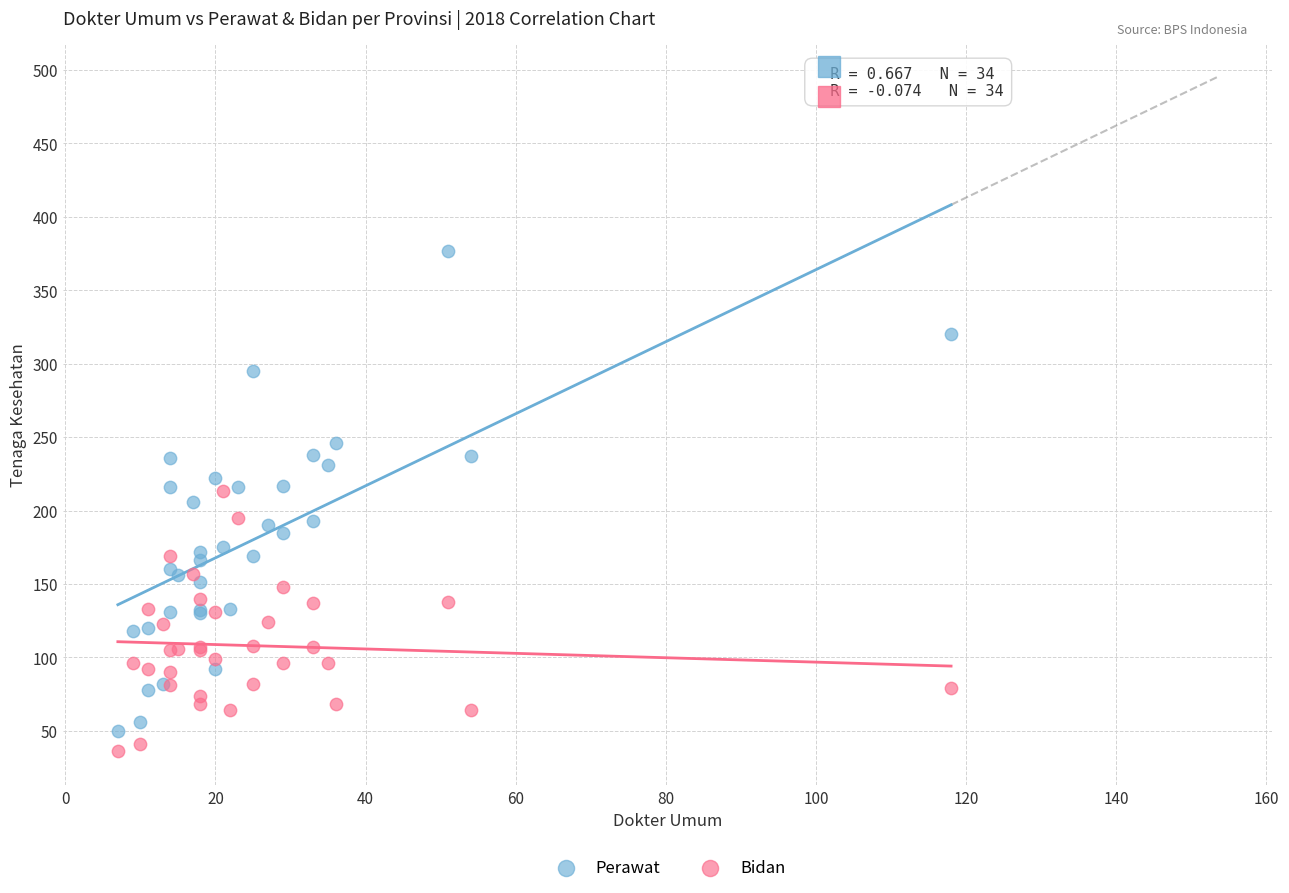

What is the X range (max minus min) for the scatter plot?

111